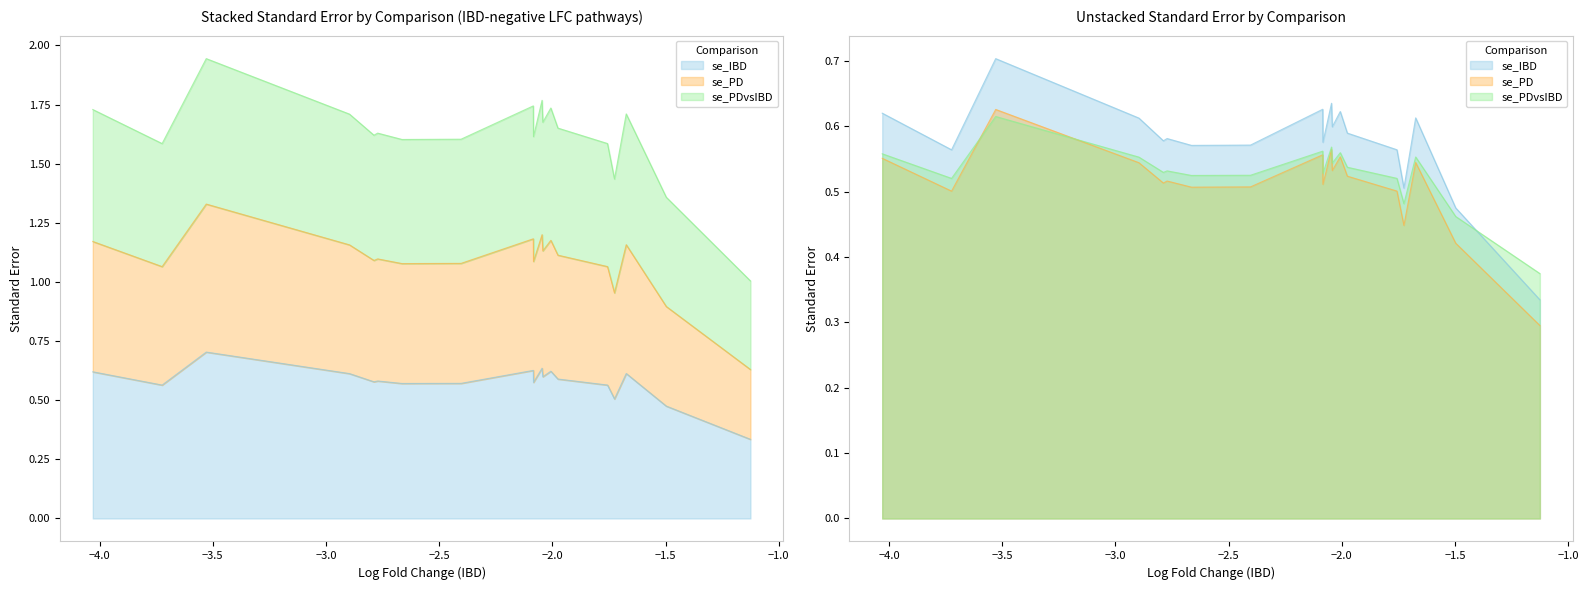

True or false: se_PD and se_IBD intersect in this chart.

False